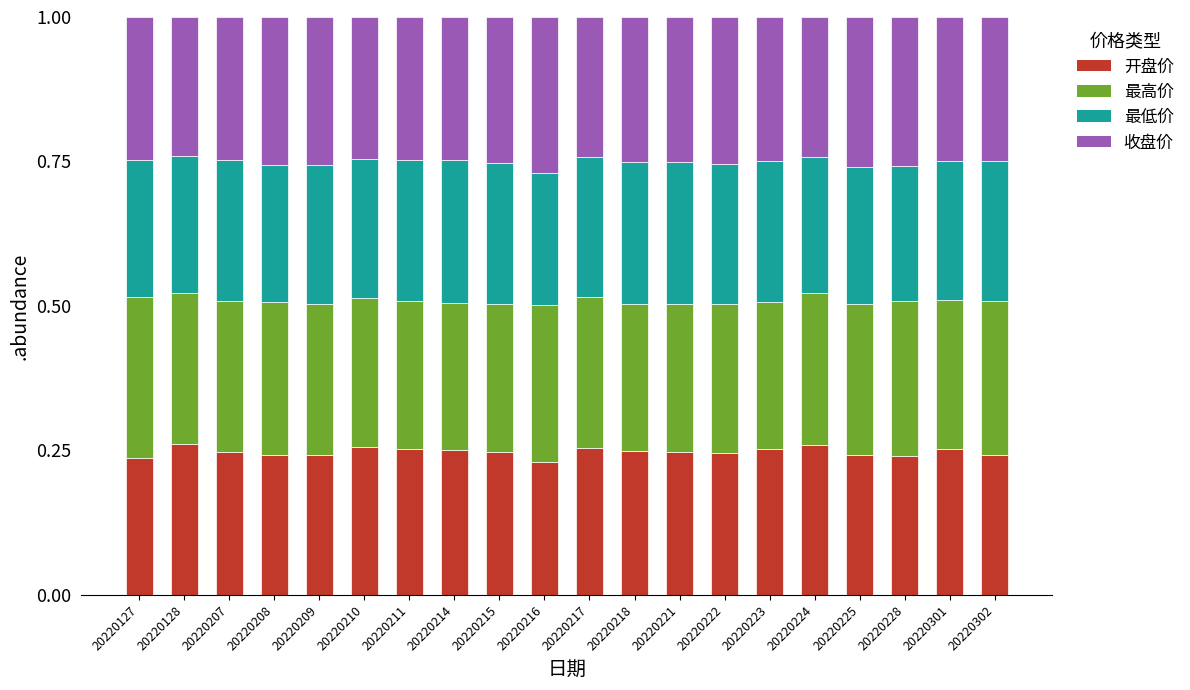

True or false: 开盘价 has a value of 0.4 at 20220214.

False